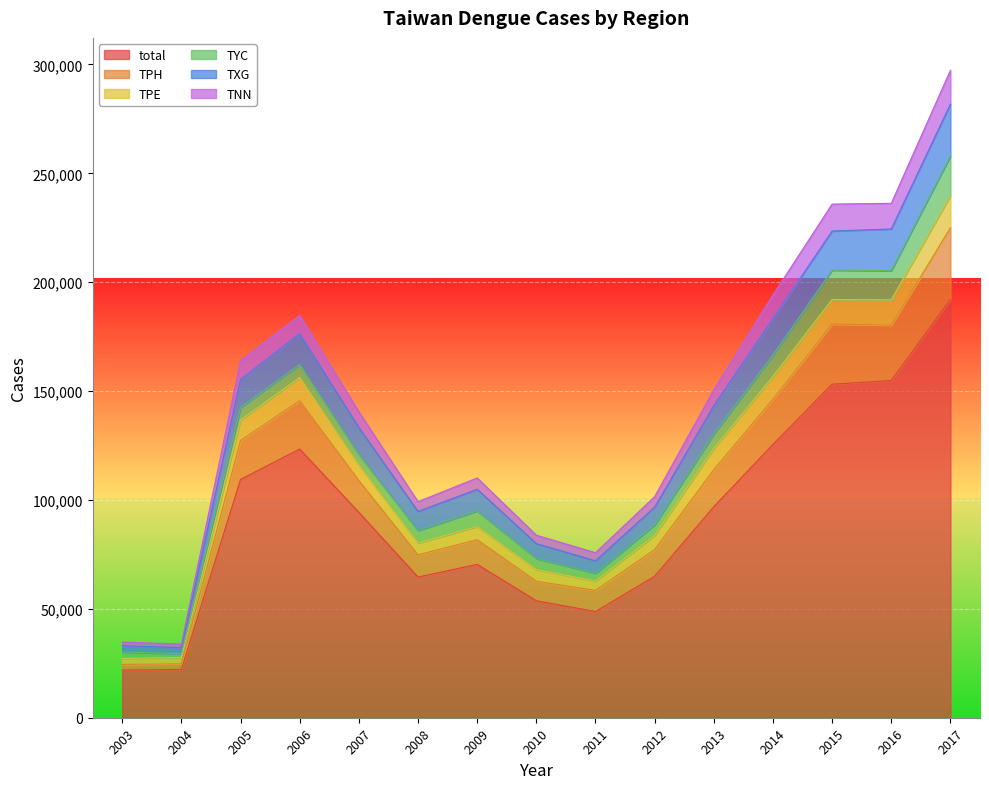

Is the value of TXG at 2010 greater than the value of total at 2015?

No